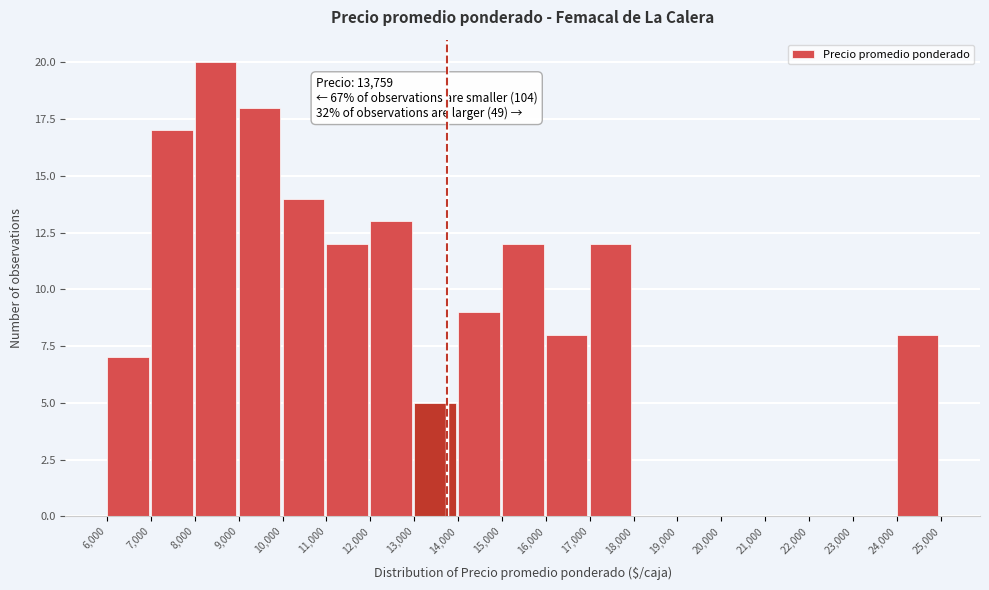

Which range on the x-axis has the tallest bar?

8,000 to 9,000